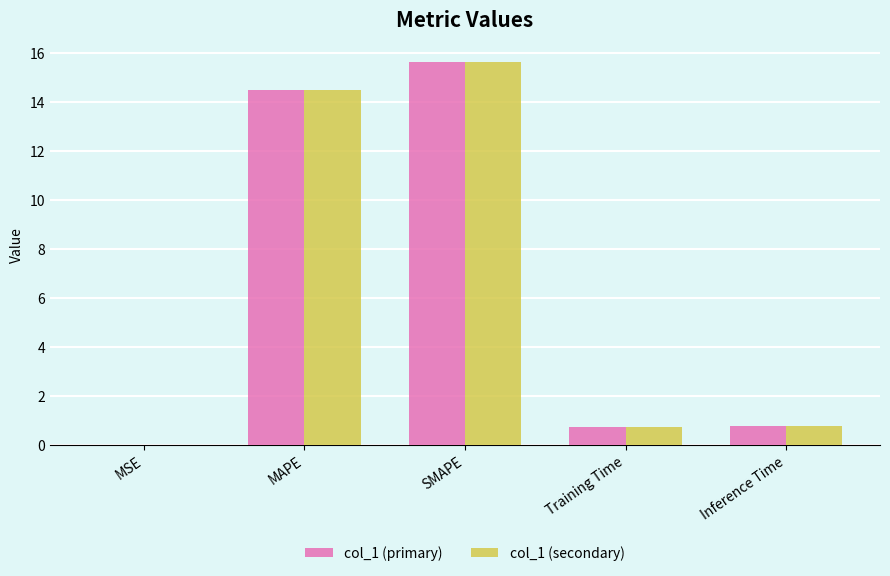

At which category is the sum across all series the highest?

SMAPE